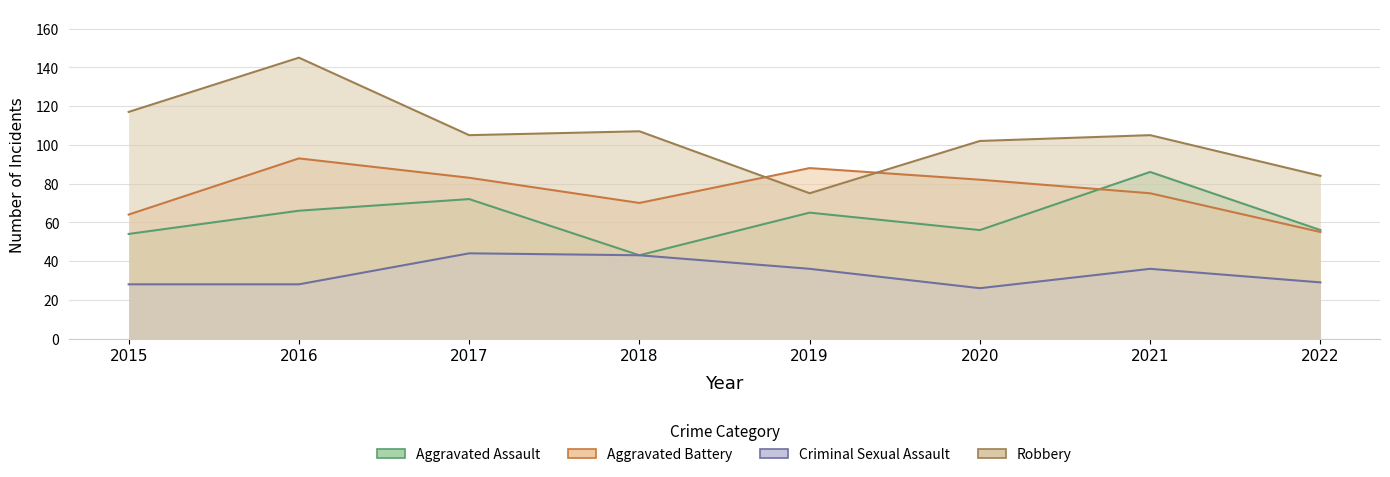

What is the value of the Aggravated Battery point at the 2nd from the left?

93